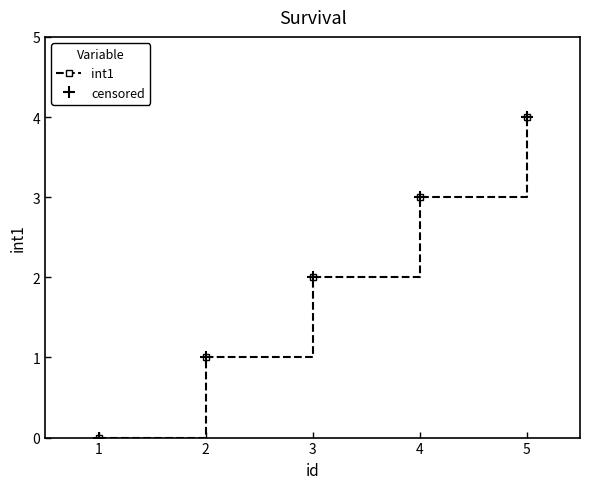

Reading left to right, extract all data points from this chart.

int1: 0	1	2	3	4
censored: 0	1	2	3	4